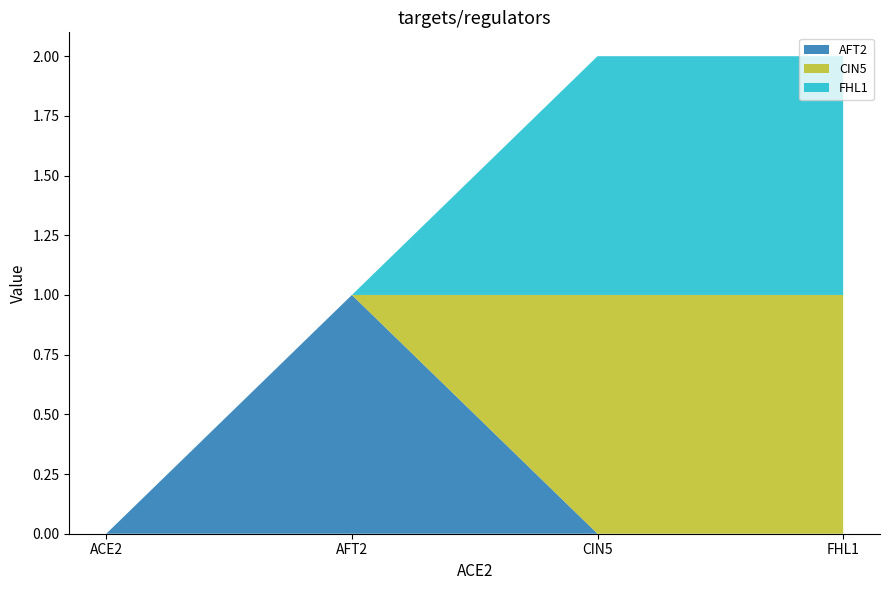

Reading left to right, transcribe all the data shown in this chart.

AFT2: ACE2=0	AFT2=1	CIN5=0	FHL1=0
CIN5: ACE2=0	AFT2=0	CIN5=1	FHL1=1
FHL1: ACE2=0	AFT2=0	CIN5=1	FHL1=1